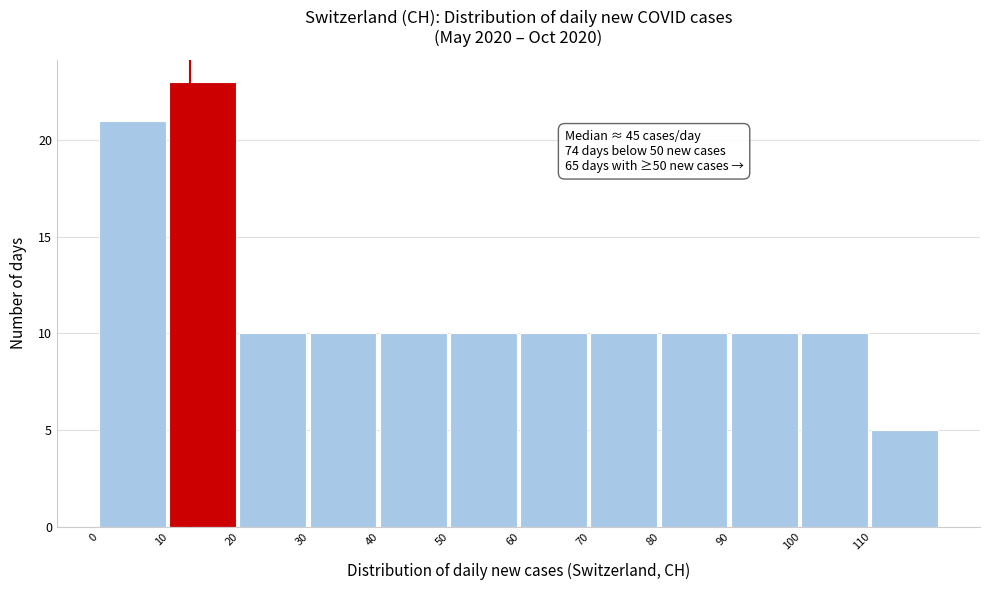

Which range on the x-axis has the tallest bar?

10 to 20